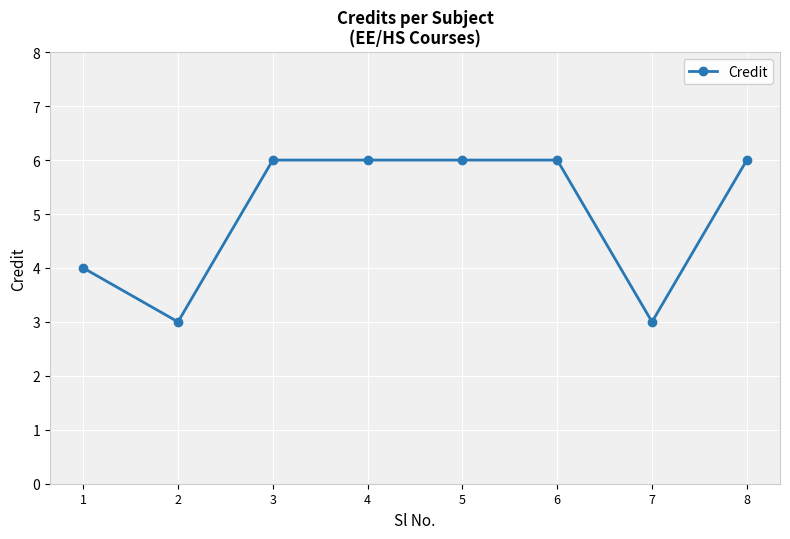

What is the maximum value shown in the chart?

6